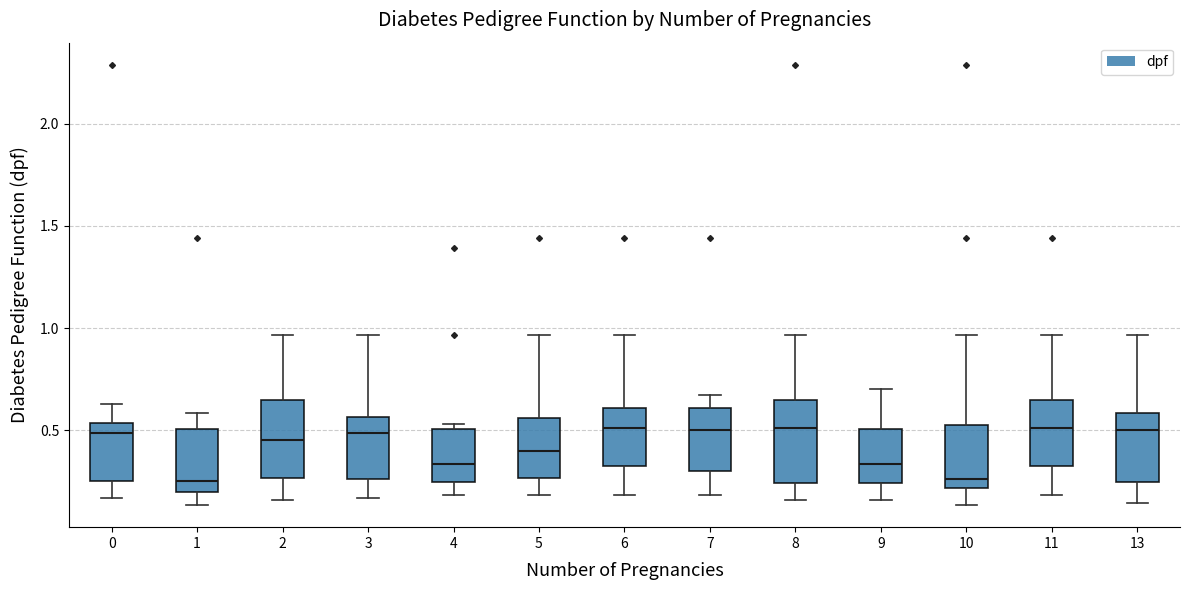

Reading left to right, read every box against the y-axis: the position of its median line, the range the box covers, and the ends of its whiskers. The values are not printed on the chart, so give them approximately, as read against the axis.

0: median 0.50, box 0.25 to 0.55, whiskers 0.15 to 0.65
1: median 0.25, box 0.20 to 0.50, whiskers 0.15 to 0.60
2: median 0.45, box 0.25 to 0.65, whiskers 0.15 to 0.95
3: median 0.50, box 0.25 to 0.55, whiskers 0.15 to 0.95
4: median 0.35, box 0.25 to 0.50, whiskers 0.20 to 0.55
5: median 0.40, box 0.25 to 0.55, whiskers 0.20 to 0.95
6: median 0.50, box 0.35 to 0.60, whiskers 0.20 to 0.95
7: median 0.50, box 0.30 to 0.60, whiskers 0.20 to 0.65
8: median 0.50, box 0.25 to 0.65, whiskers 0.15 to 0.95
9: median 0.35, box 0.25 to 0.50, whiskers 0.15 to 0.70
10: median 0.25, box 0.20 to 0.50, whiskers 0.15 to 0.95
11: median 0.50, box 0.35 to 0.65, whiskers 0.20 to 0.95
13: median 0.50, box 0.25 to 0.60, whiskers 0.15 to 0.95